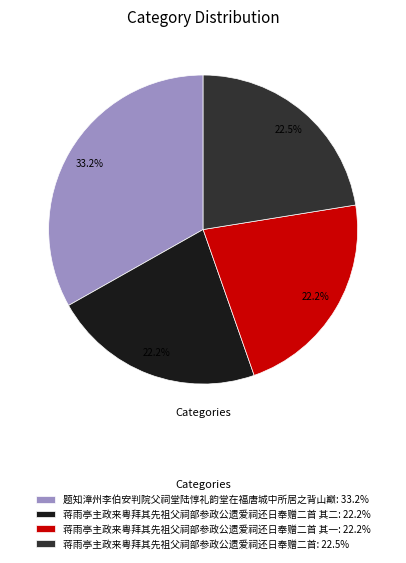

Count the number of slices in the pie.

4